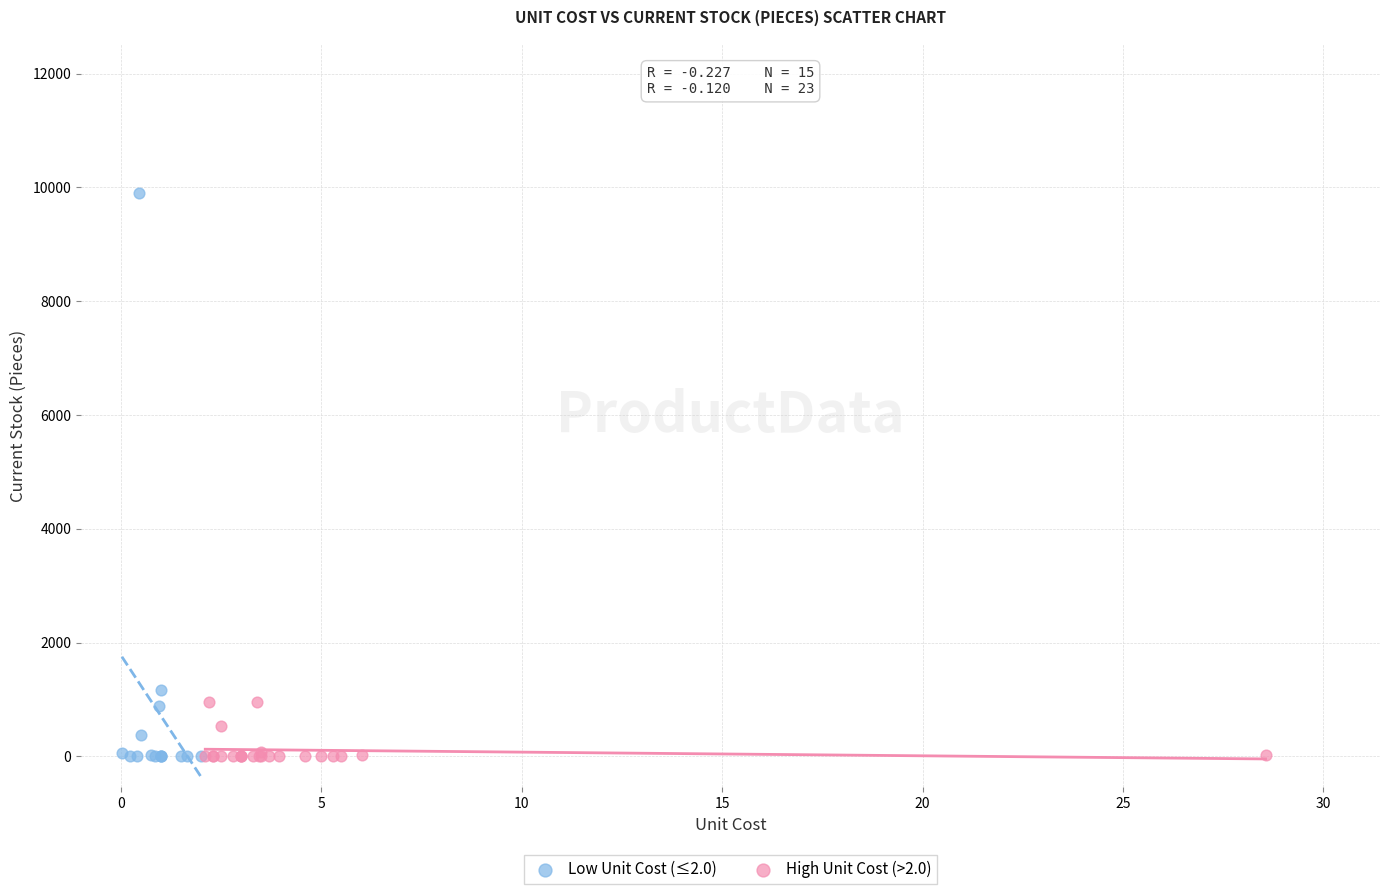

Which series has the widest spread of Y values?

Low Unit Cost (≤2.0)